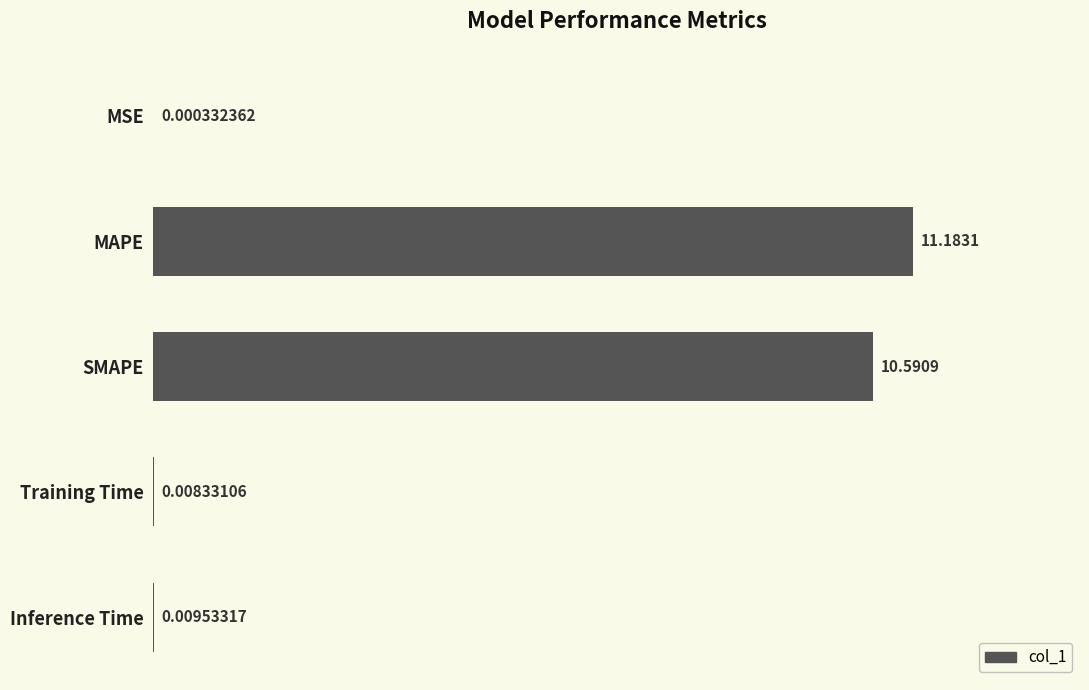

Where is the data nearest to the value 5?

Inference Time